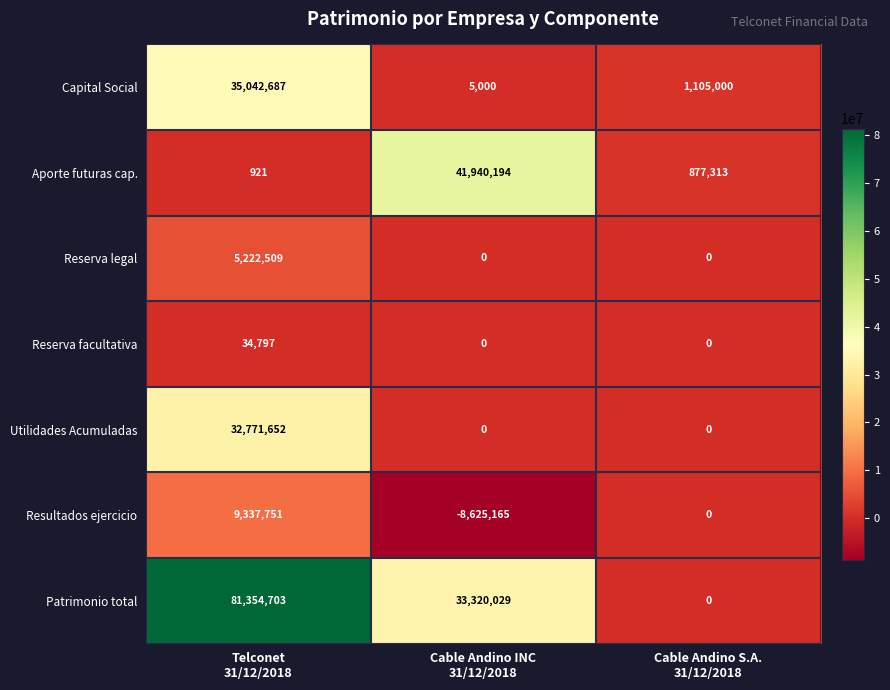

List the series in order of their peak value, lowest first.

Reserva facultativa, Reserva legal, Resultados ejercicio, Utilidades Acumuladas, Capital Social, Aporte futuras cap., Patrimonio total